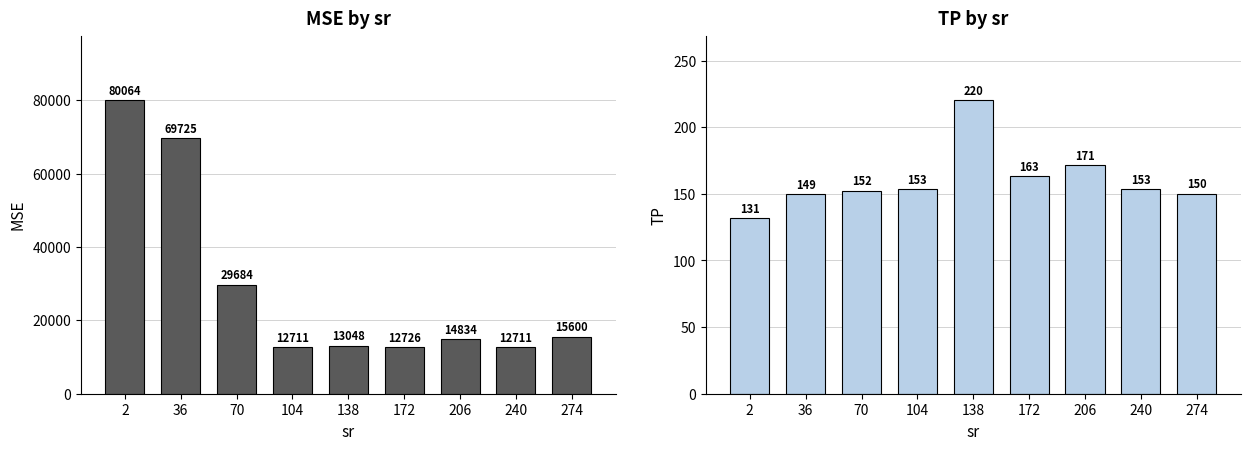

Which has a higher value, 2 or 36?

2